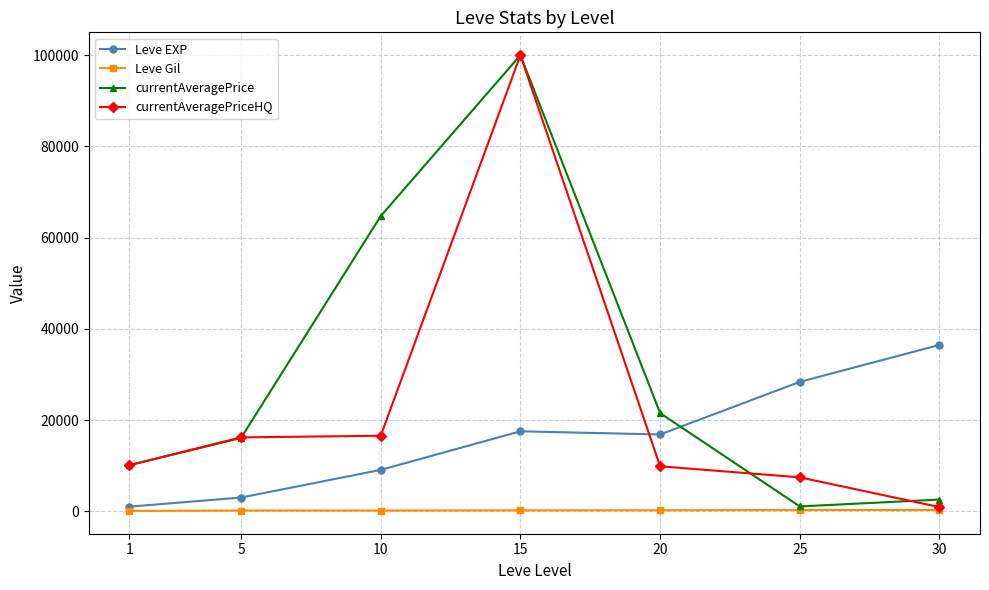

At how many categories does at least one series exceed 85864?

1